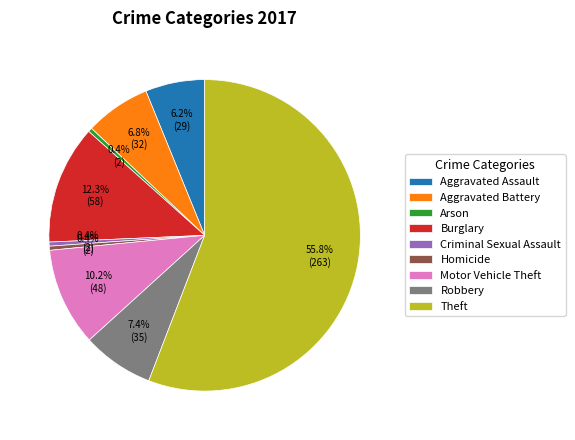

True or false: Criminal Sexual Assault accounts for 13% of the total.

False